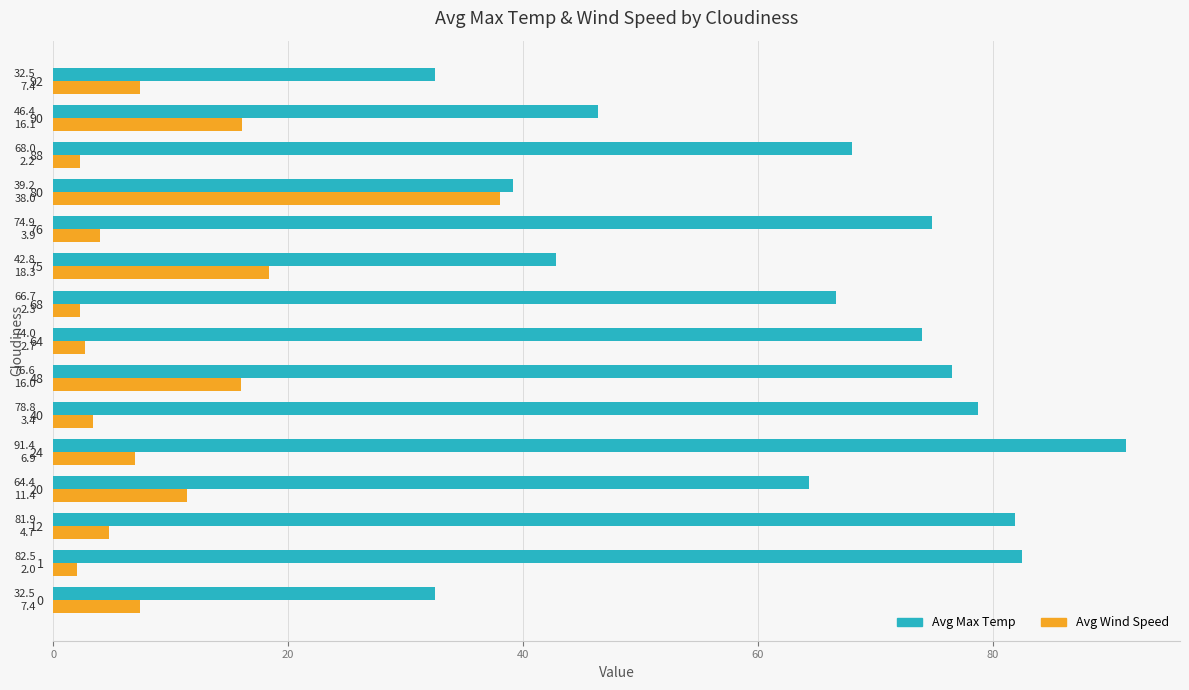

What is the sum of the Avg Max Temp values at 40 and 80?

118.0